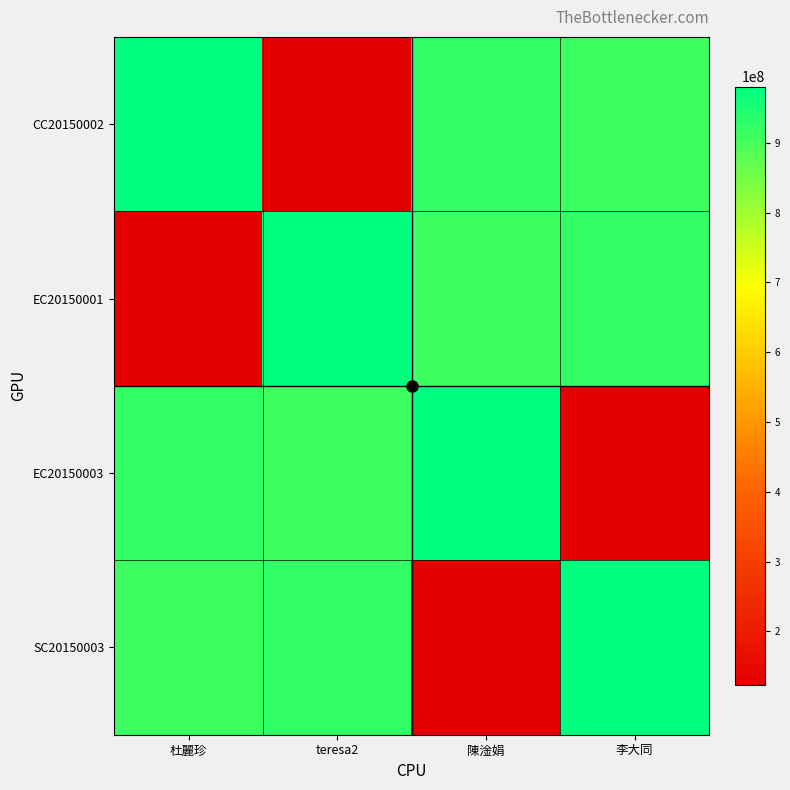

Which series changed the most between 陳淦娟 and 李大同?

EC20150003